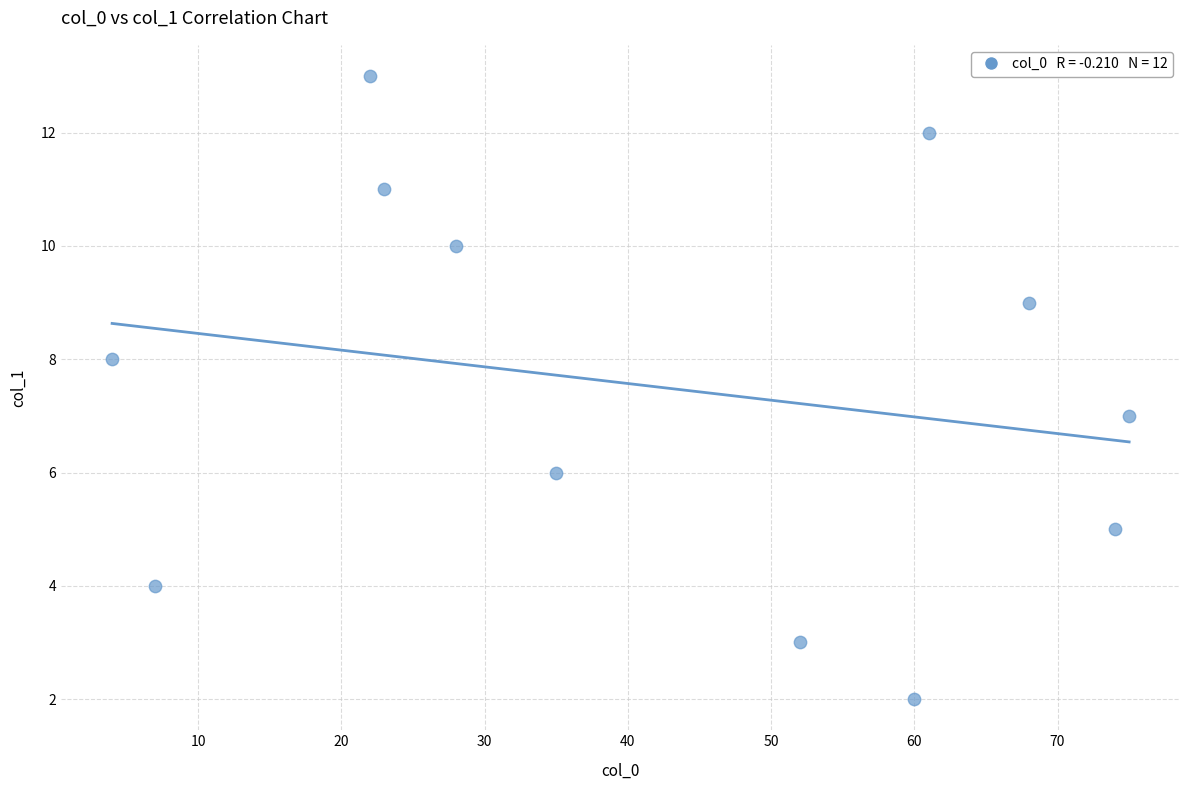

What is the average X value?

42.4